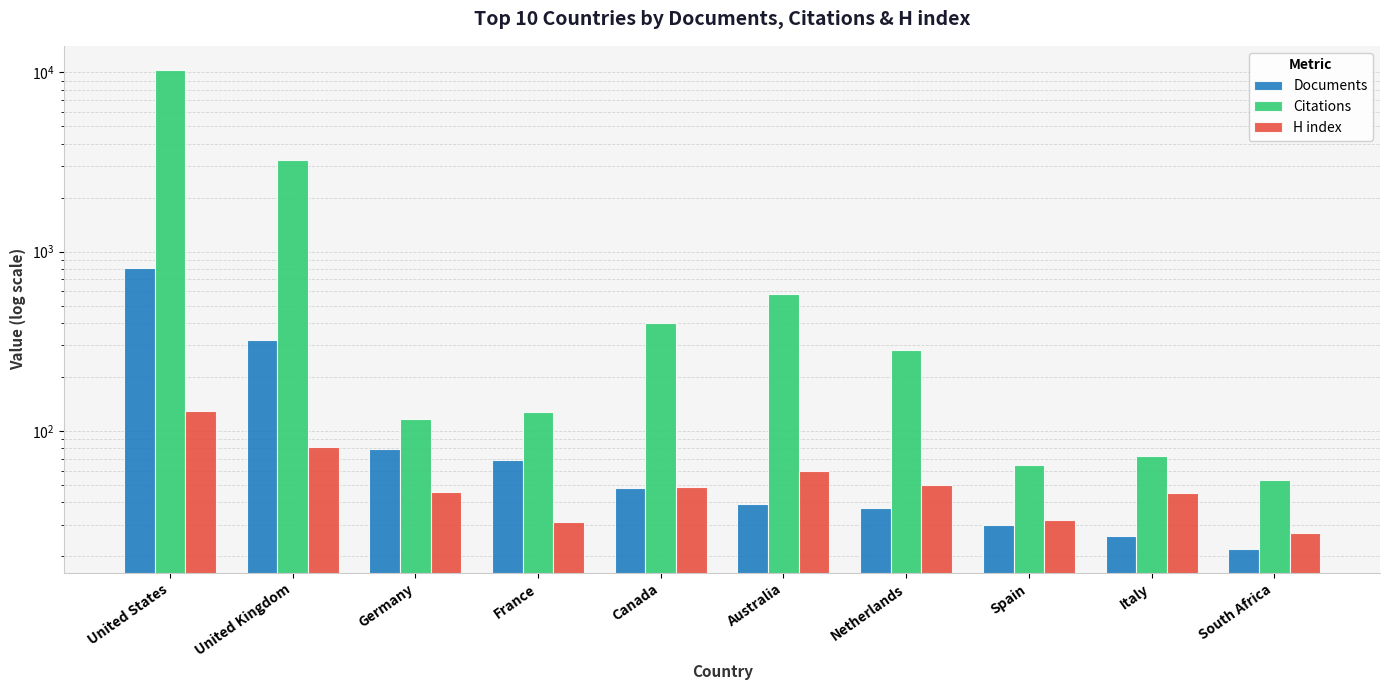

What is the difference between the maximum and second lowest values in the H index series?

98